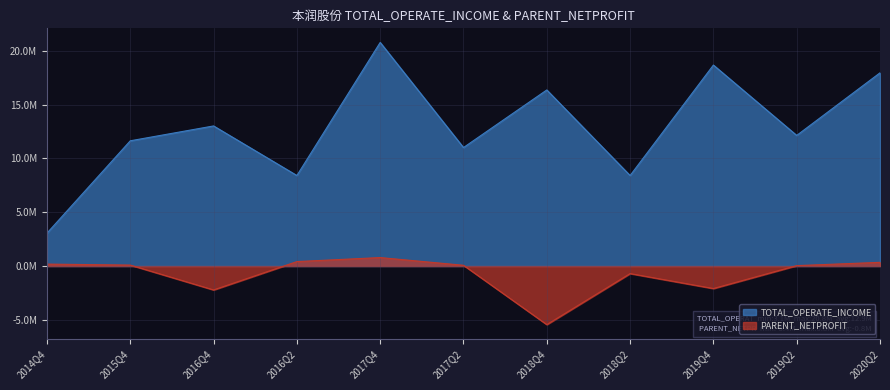

The TOTAL_OPERATE_INCOME series shows 18685393.7 at 2019Q4. True or false?

True